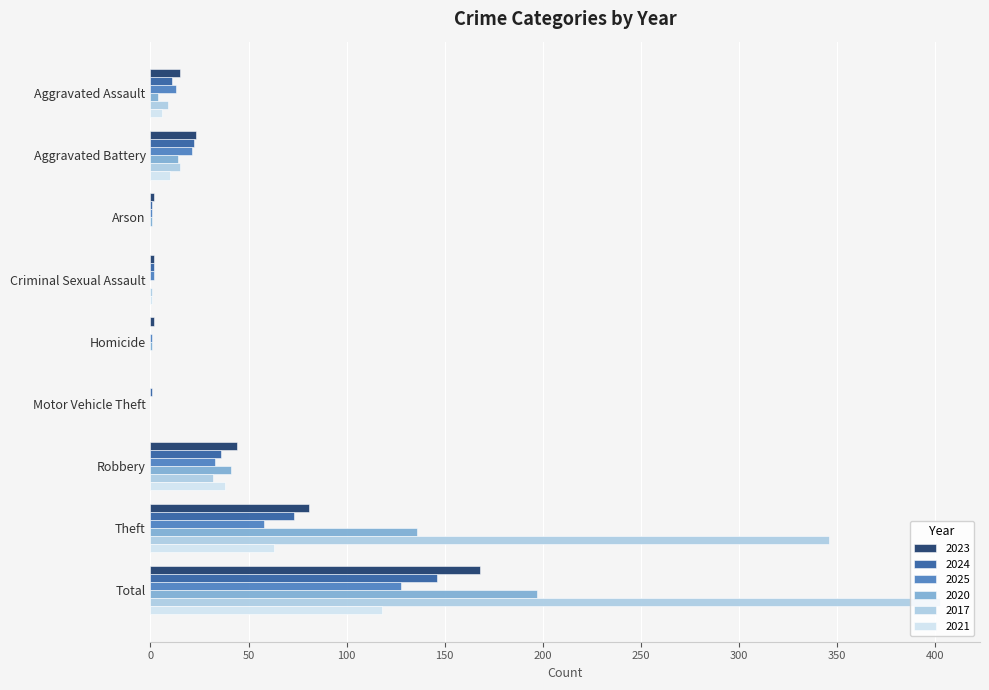

Is the value of 2024 at Total greater than the value of 2017 at Homicide?

Yes